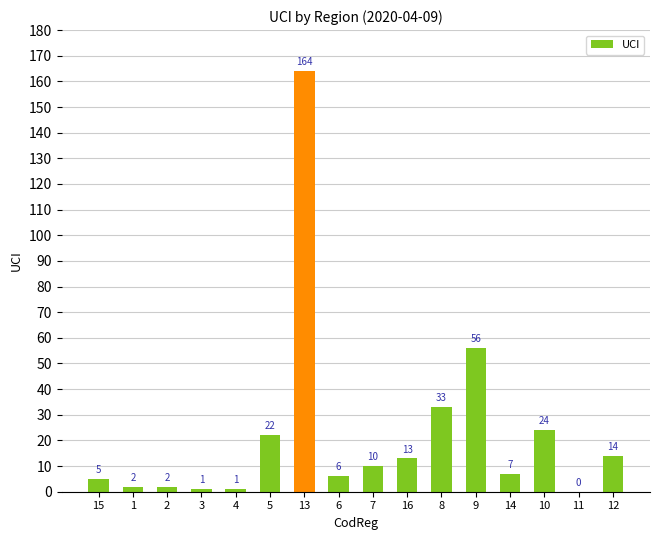

The value at 14 is 7. True or false?

True